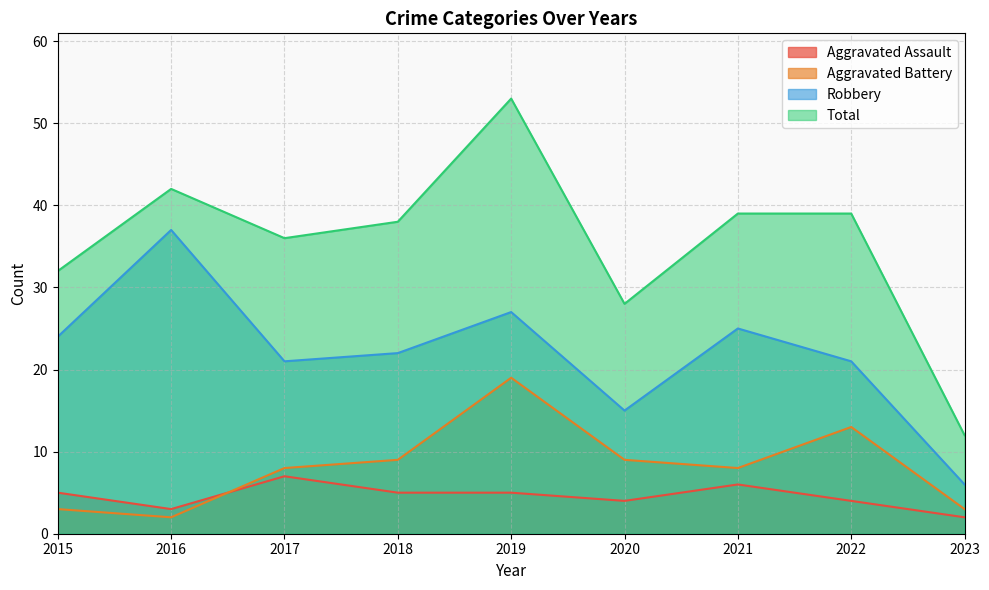

What is the difference between the highest and lowest values at 2022?

35